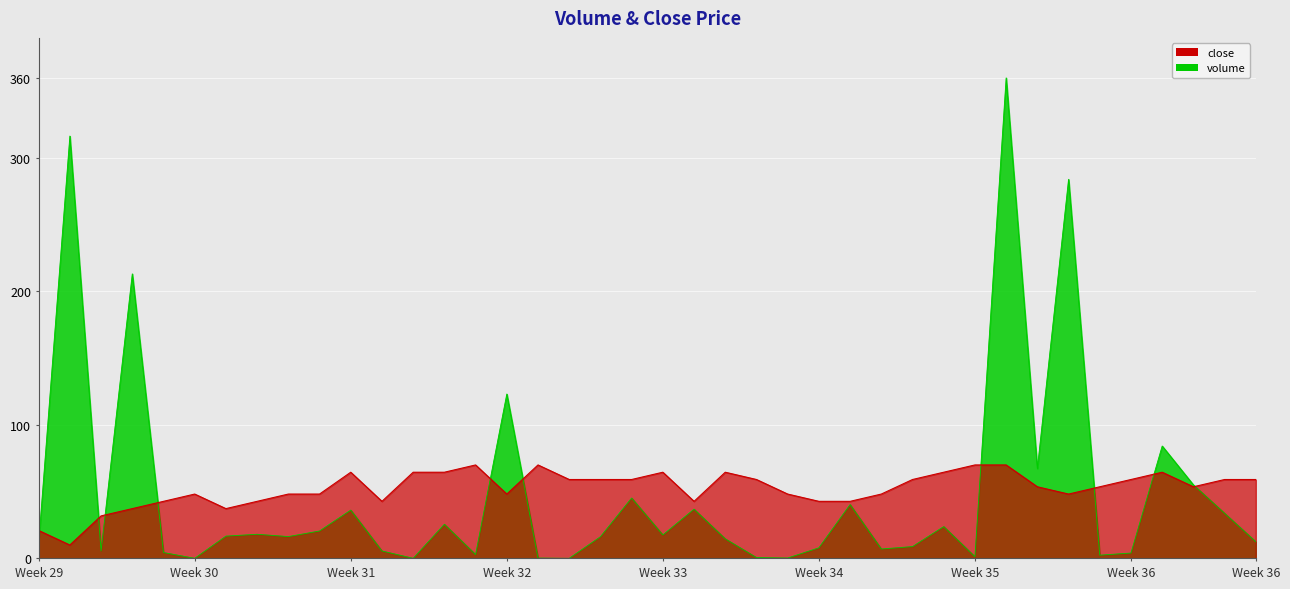

True or false: close has a value of 63.5 at 4.

False